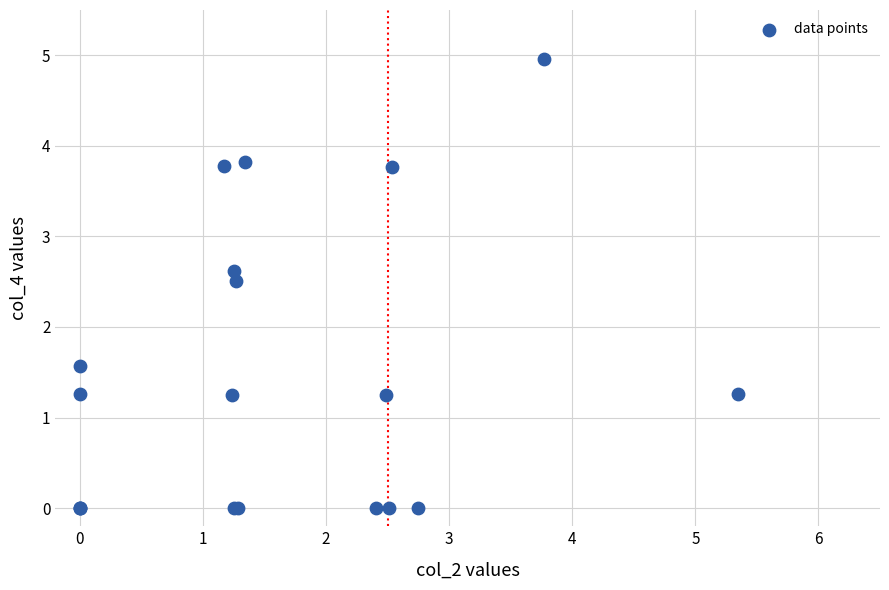

What Y value in the scatter plot is closest to 2?

1.6